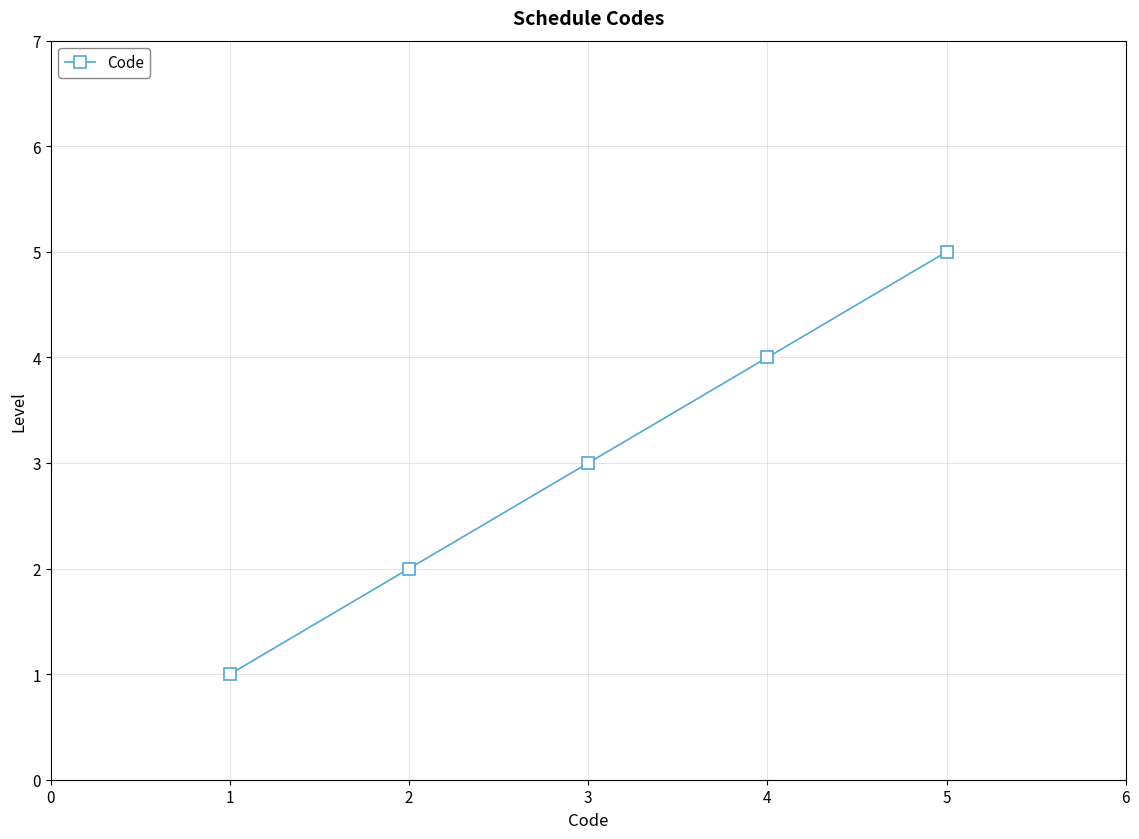

How many lines are shown in the chart?

1